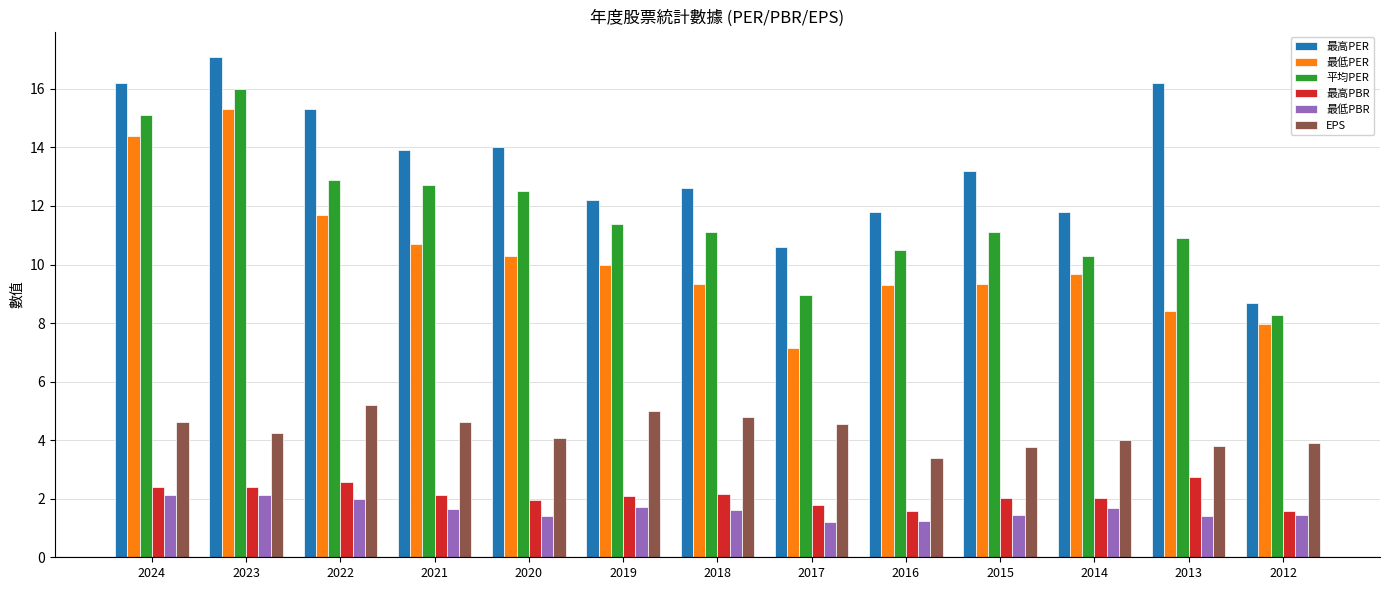

What value does the 最高PER series have at 2020?

14.0